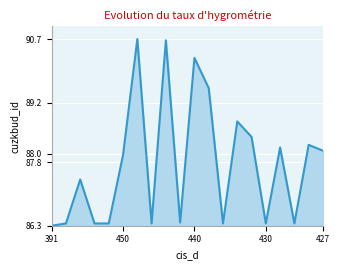

What is the maximum value shown in the chart?

90.7